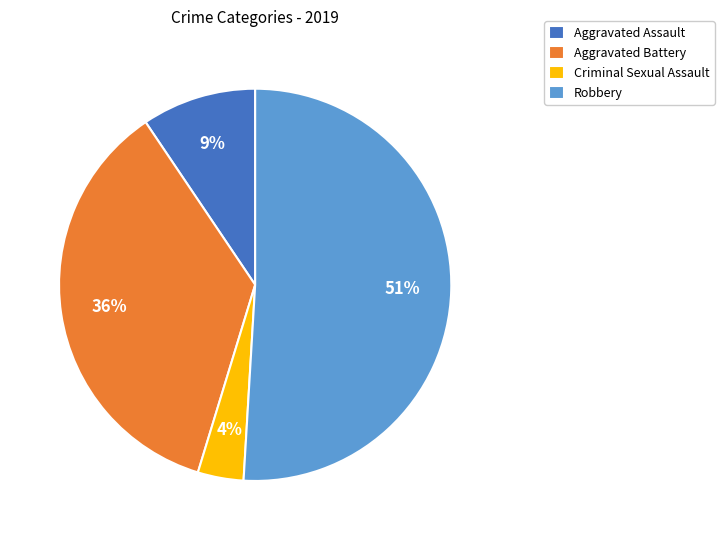

To the nearest percent, what is the average slice percentage?

25%